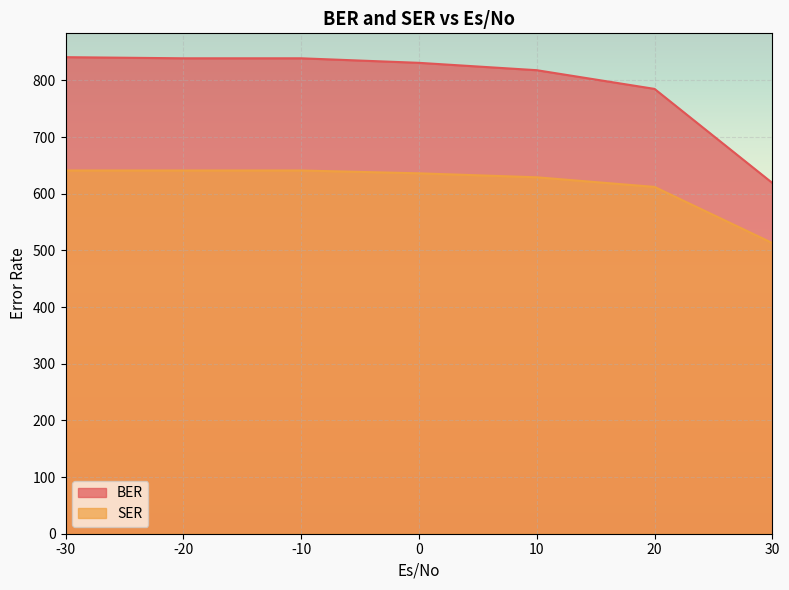

Which series has the largest total across all categories?

BER